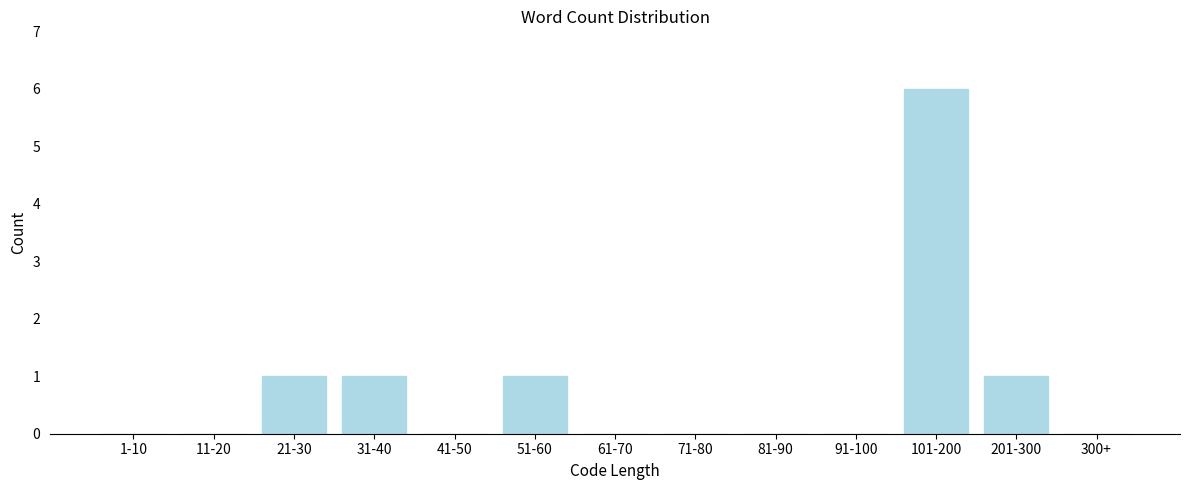

Reading left to right, what are all the values shown in this chart?

1-10=0	11-20=0	21-30=1	31-40=1	41-50=0	51-60=1	61-70=0	71-80=0	81-90=0	91-100=0	101-200=6	201-300=1	300+=0